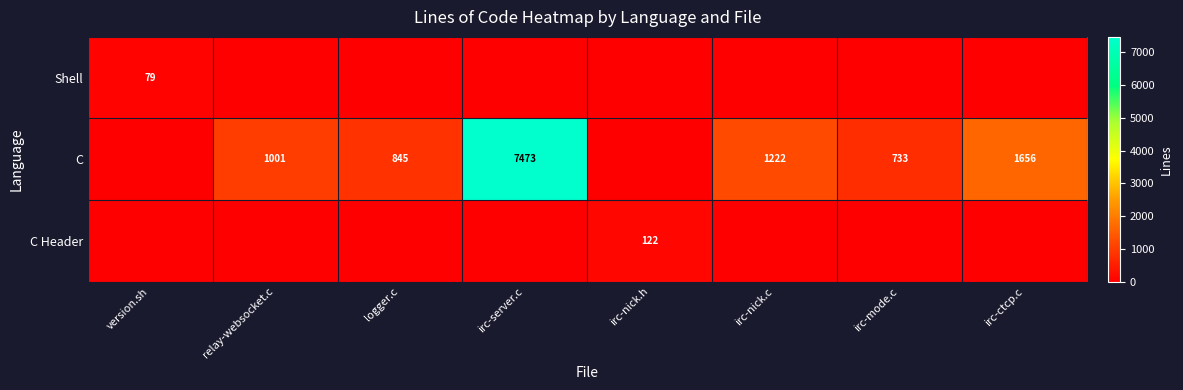

Is it true that Shell equals 79 at version.sh?

True